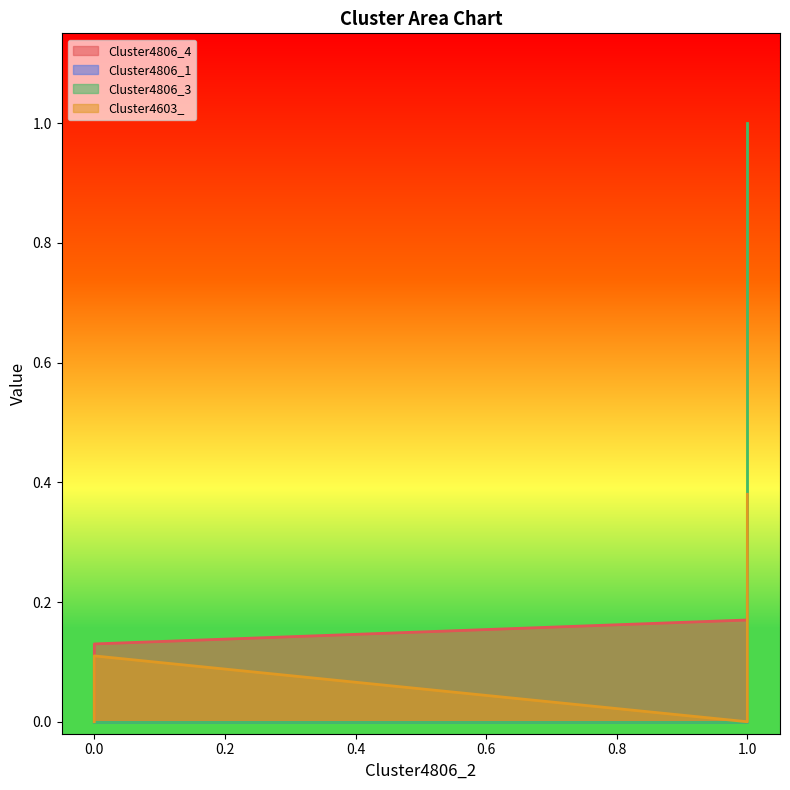

How many positive values does the Cluster4603_ series have?

4